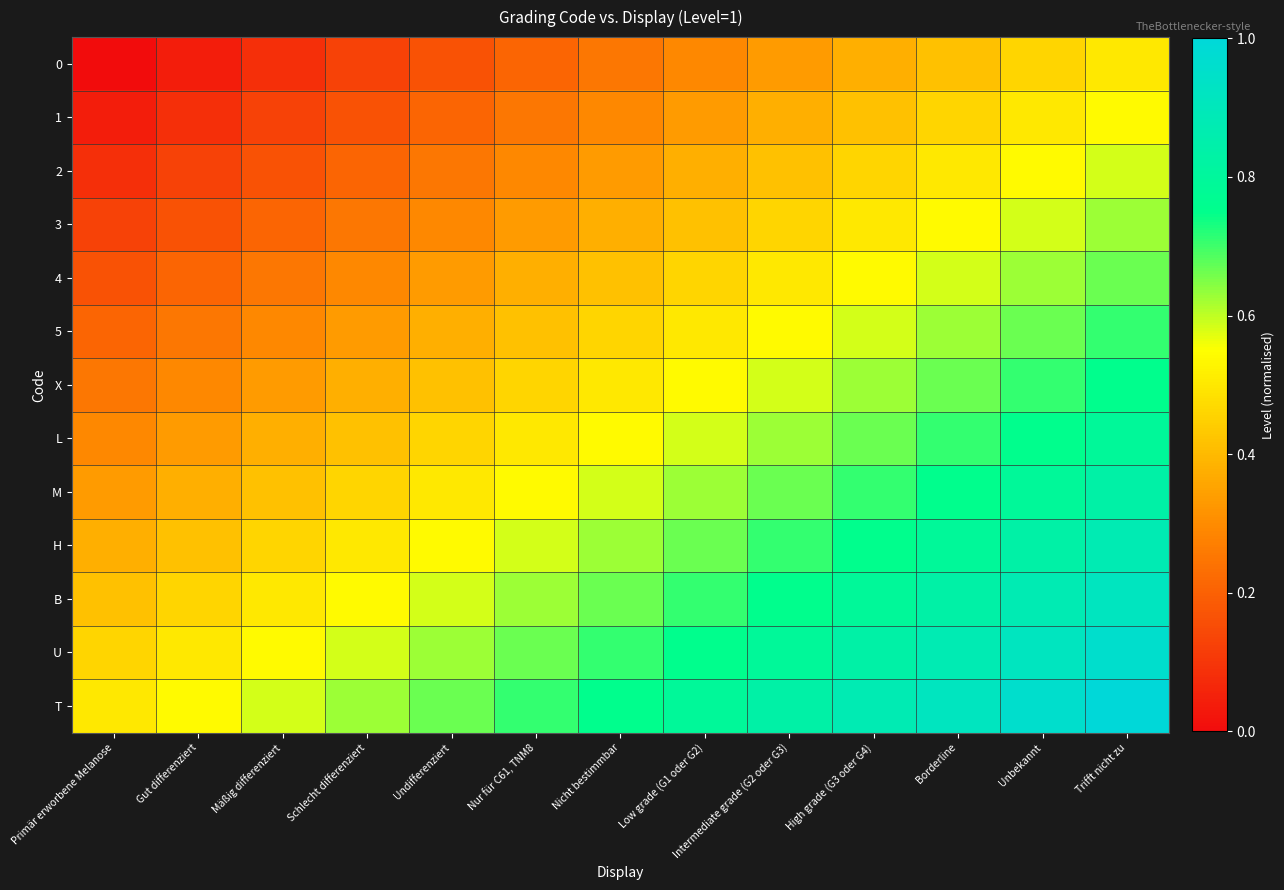

Reading left to right, list all the values displayed in this chart.

0: Primär erworbene Melanose=0.0	Gut differenziert=0.0	Mäßig differenziert=0.1	Schlecht differenziert=0.1	Undifferenziert=0.2	Nur für C61, TNM8=0.2	Nicht bestimmbar=0.2	Low grade (G1 oder G2)=0.3	Intermediate grade (G2 oder G3)=0.3	High grade (G3 oder G4)=0.4	Borderline=0.4	Unbekannt=0.5	Trifft nicht zu=0.5
1: Primär erworbene Melanose=0.0	Gut differenziert=0.1	Mäßig differenziert=0.1	Schlecht differenziert=0.2	Undifferenziert=0.2	Nur für C61, TNM8=0.2	Nicht bestimmbar=0.3	Low grade (G1 oder G2)=0.3	Intermediate grade (G2 oder G3)=0.4	High grade (G3 oder G4)=0.4	Borderline=0.5	Unbekannt=0.5	Trifft nicht zu=0.5
2: Primär erworbene Melanose=0.1	Gut differenziert=0.1	Mäßig differenziert=0.2	Schlecht differenziert=0.2	Undifferenziert=0.2	Nur für C61, TNM8=0.3	Nicht bestimmbar=0.3	Low grade (G1 oder G2)=0.4	Intermediate grade (G2 oder G3)=0.4	High grade (G3 oder G4)=0.5	Borderline=0.5	Unbekannt=0.5	Trifft nicht zu=0.6
3: Primär erworbene Melanose=0.1	Gut differenziert=0.2	Mäßig differenziert=0.2	Schlecht differenziert=0.2	Undifferenziert=0.3	Nur für C61, TNM8=0.3	Nicht bestimmbar=0.4	Low grade (G1 oder G2)=0.4	Intermediate grade (G2 oder G3)=0.5	High grade (G3 oder G4)=0.5	Borderline=0.5	Unbekannt=0.6	Trifft nicht zu=0.6
4: Primär erworbene Melanose=0.2	Gut differenziert=0.2	Mäßig differenziert=0.2	Schlecht differenziert=0.3	Undifferenziert=0.3	Nur für C61, TNM8=0.4	Nicht bestimmbar=0.4	Low grade (G1 oder G2)=0.5	Intermediate grade (G2 oder G3)=0.5	High grade (G3 oder G4)=0.5	Borderline=0.6	Unbekannt=0.6	Trifft nicht zu=0.7
5: Primär erworbene Melanose=0.2	Gut differenziert=0.2	Mäßig differenziert=0.3	Schlecht differenziert=0.3	Undifferenziert=0.4	Nur für C61, TNM8=0.4	Nicht bestimmbar=0.5	Low grade (G1 oder G2)=0.5	Intermediate grade (G2 oder G3)=0.5	High grade (G3 oder G4)=0.6	Borderline=0.6	Unbekannt=0.7	Trifft nicht zu=0.7
X: Primär erworbene Melanose=0.2	Gut differenziert=0.3	Mäßig differenziert=0.3	Schlecht differenziert=0.4	Undifferenziert=0.4	Nur für C61, TNM8=0.5	Nicht bestimmbar=0.5	Low grade (G1 oder G2)=0.5	Intermediate grade (G2 oder G3)=0.6	High grade (G3 oder G4)=0.6	Borderline=0.7	Unbekannt=0.7	Trifft nicht zu=0.8
L: Primär erworbene Melanose=0.3	Gut differenziert=0.3	Mäßig differenziert=0.4	Schlecht differenziert=0.4	Undifferenziert=0.5	Nur für C61, TNM8=0.5	Nicht bestimmbar=0.5	Low grade (G1 oder G2)=0.6	Intermediate grade (G2 oder G3)=0.6	High grade (G3 oder G4)=0.7	Borderline=0.7	Unbekannt=0.8	Trifft nicht zu=0.8
M: Primär erworbene Melanose=0.3	Gut differenziert=0.4	Mäßig differenziert=0.4	Schlecht differenziert=0.5	Undifferenziert=0.5	Nur für C61, TNM8=0.5	Nicht bestimmbar=0.6	Low grade (G1 oder G2)=0.6	Intermediate grade (G2 oder G3)=0.7	High grade (G3 oder G4)=0.7	Borderline=0.8	Unbekannt=0.8	Trifft nicht zu=0.8
H: Primär erworbene Melanose=0.4	Gut differenziert=0.4	Mäßig differenziert=0.5	Schlecht differenziert=0.5	Undifferenziert=0.5	Nur für C61, TNM8=0.6	Nicht bestimmbar=0.6	Low grade (G1 oder G2)=0.7	Intermediate grade (G2 oder G3)=0.7	High grade (G3 oder G4)=0.8	Borderline=0.8	Unbekannt=0.8	Trifft nicht zu=0.9
B: Primär erworbene Melanose=0.4	Gut differenziert=0.5	Mäßig differenziert=0.5	Schlecht differenziert=0.5	Undifferenziert=0.6	Nur für C61, TNM8=0.6	Nicht bestimmbar=0.7	Low grade (G1 oder G2)=0.7	Intermediate grade (G2 oder G3)=0.8	High grade (G3 oder G4)=0.8	Borderline=0.8	Unbekannt=0.9	Trifft nicht zu=0.9
U: Primär erworbene Melanose=0.5	Gut differenziert=0.5	Mäßig differenziert=0.5	Schlecht differenziert=0.6	Undifferenziert=0.6	Nur für C61, TNM8=0.7	Nicht bestimmbar=0.7	Low grade (G1 oder G2)=0.8	Intermediate grade (G2 oder G3)=0.8	High grade (G3 oder G4)=0.8	Borderline=0.9	Unbekannt=0.9	Trifft nicht zu=1.0
T: Primär erworbene Melanose=0.5	Gut differenziert=0.5	Mäßig differenziert=0.6	Schlecht differenziert=0.6	Undifferenziert=0.7	Nur für C61, TNM8=0.7	Nicht bestimmbar=0.8	Low grade (G1 oder G2)=0.8	Intermediate grade (G2 oder G3)=0.8	High grade (G3 oder G4)=0.9	Borderline=0.9	Unbekannt=1.0	Trifft nicht zu=1.0